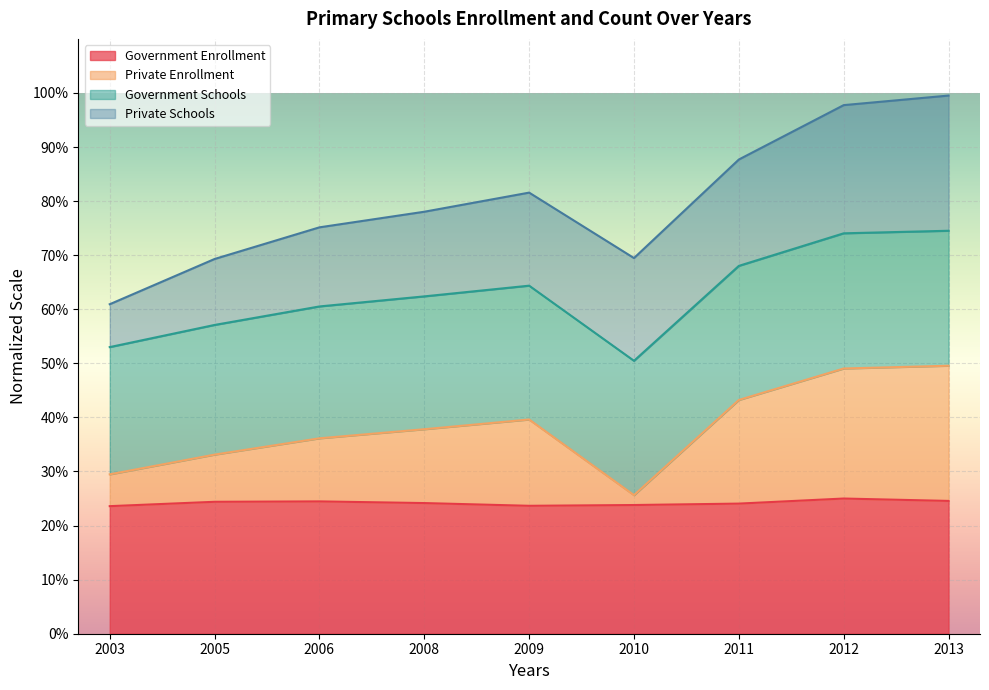

True or false: Government Enrollment and Private Enrollment cross at least once.

False